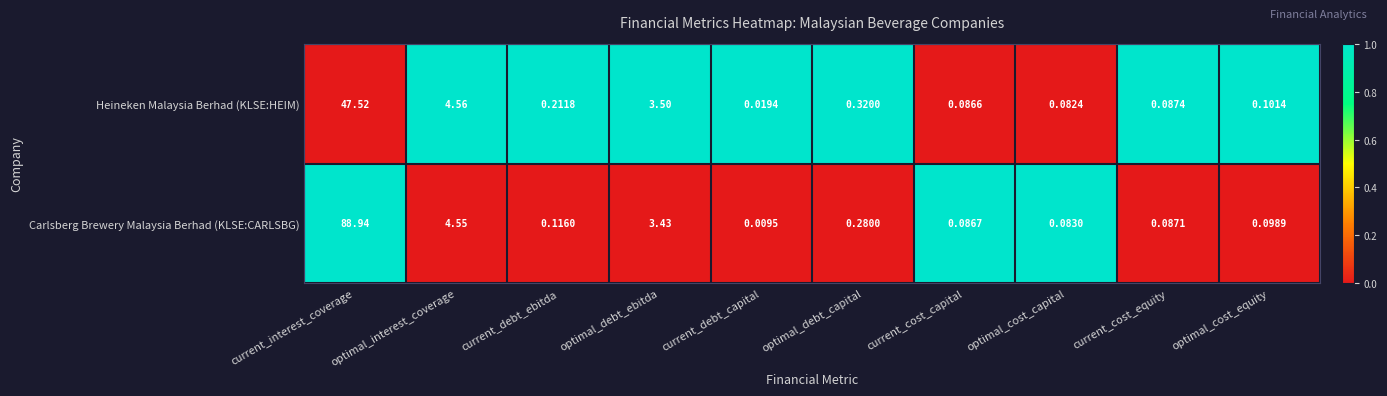

List the series in order of their peak value, highest first.

Carlsberg Brewery Malaysia Berhad (KLSE:CARLSBG), Heineken Malaysia Berhad (KLSE:HEIM)